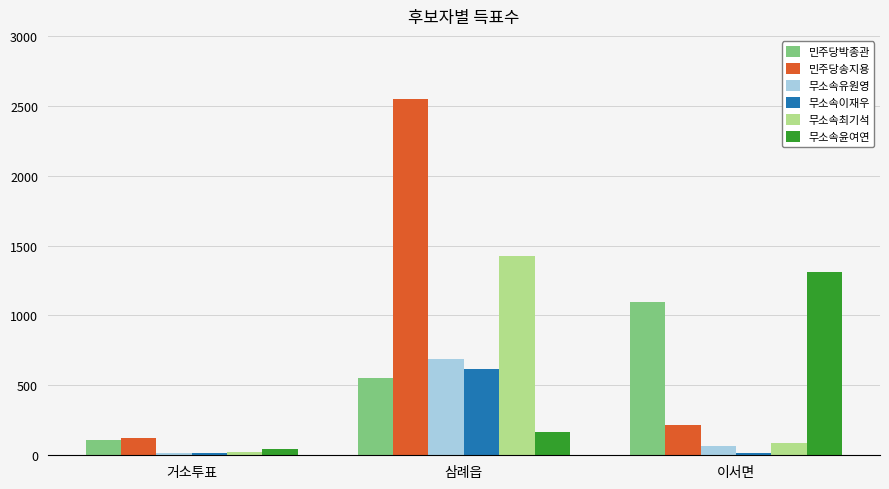

Which series has the largest range (max minus min)?

민주당송지용